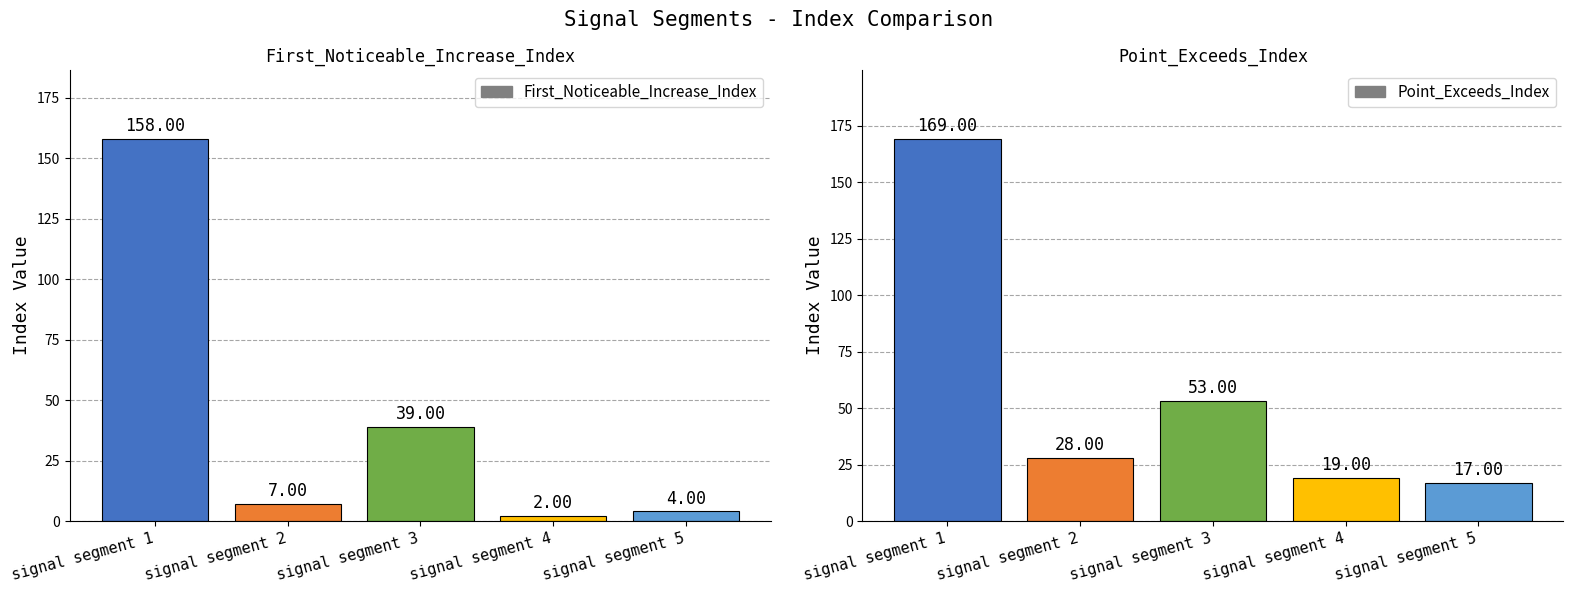

What is the difference between the First_Noticeable_Increase_Index values at signal segment 5 and signal segment 3?

35